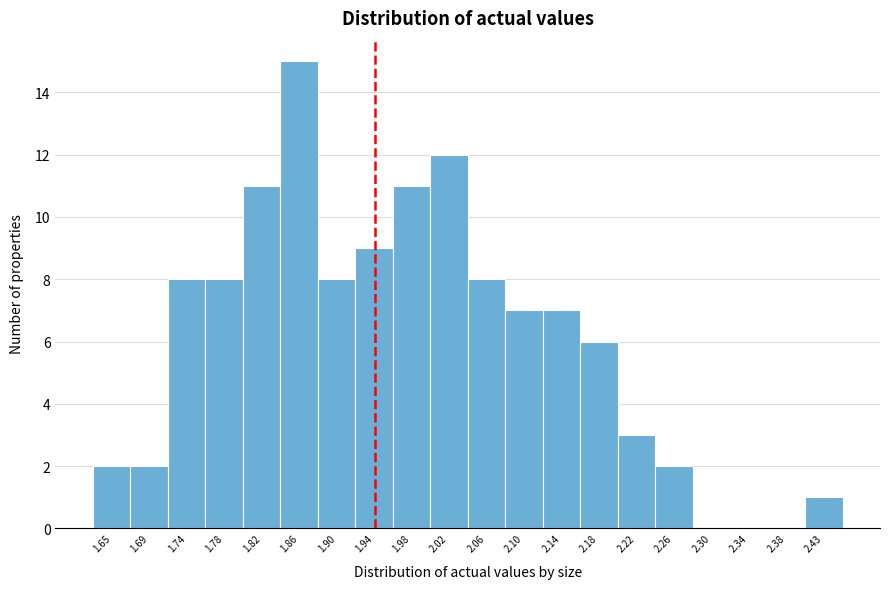

Reading left to right, list all the values displayed in this chart.

1.65=2	1.69=2	1.74=8	1.78=8	1.82=11	1.86=15	1.90=8	1.94=9	1.98=11	2.02=12	2.06=8	2.10=7	2.14=7	2.18=6	2.22=3	2.26=2	2.30=0	2.34=0	2.38=0	2.43=1